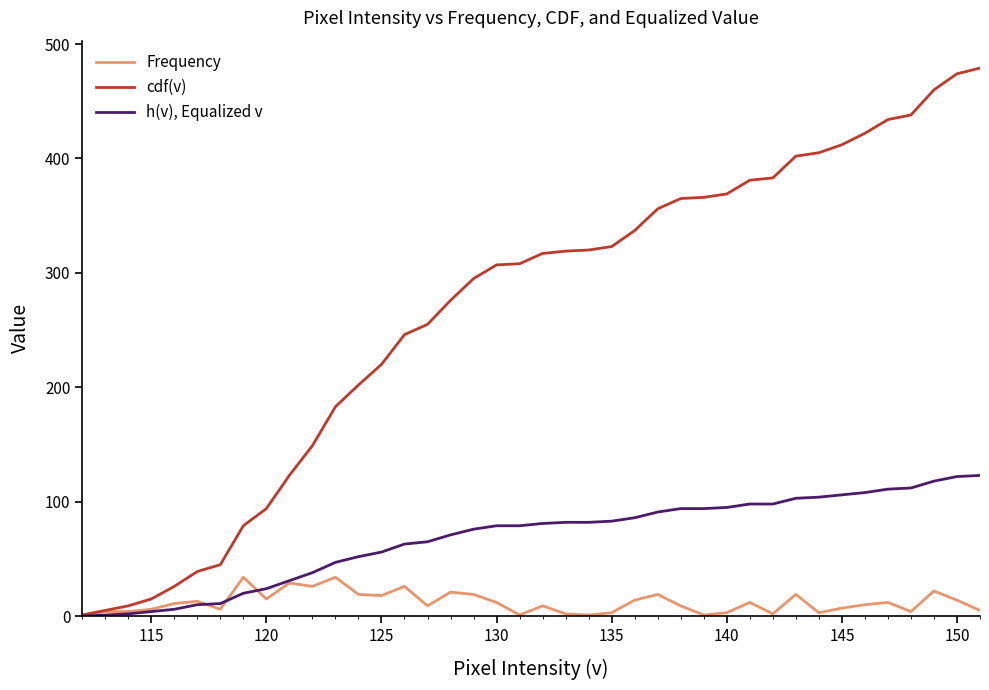

Which series has the widest spread of values?

cdf(v)